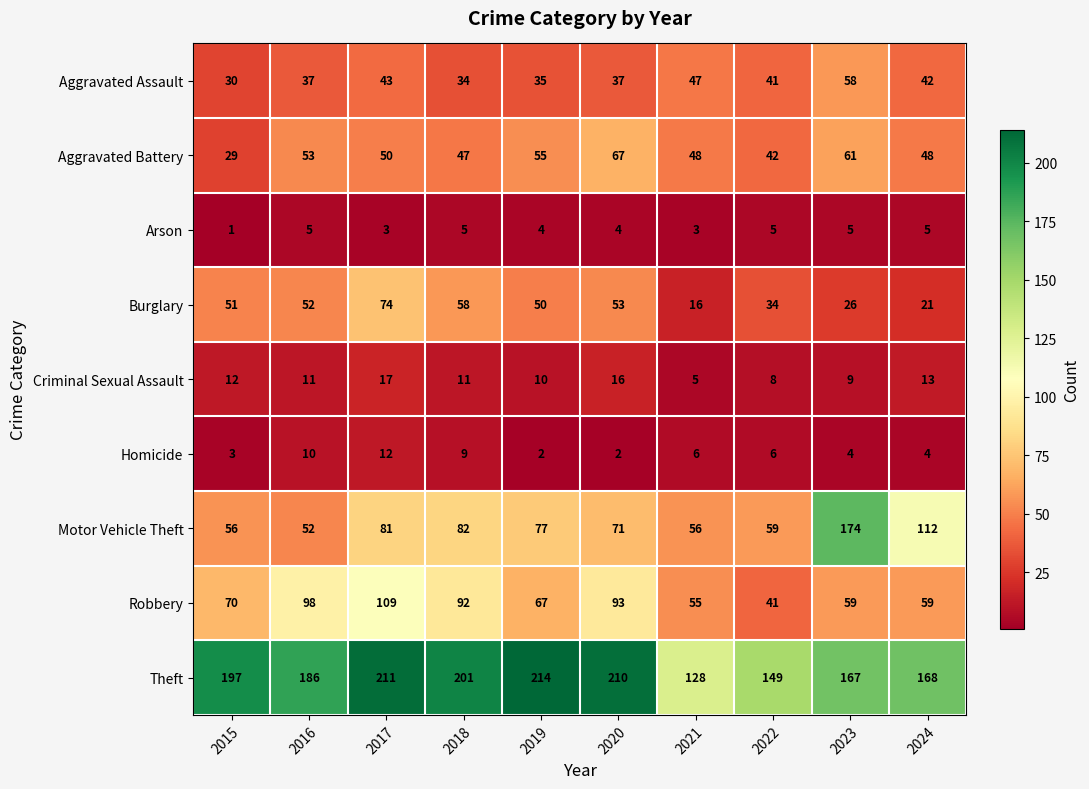

The Burglary series shows 58 at 2018. True or false?

True